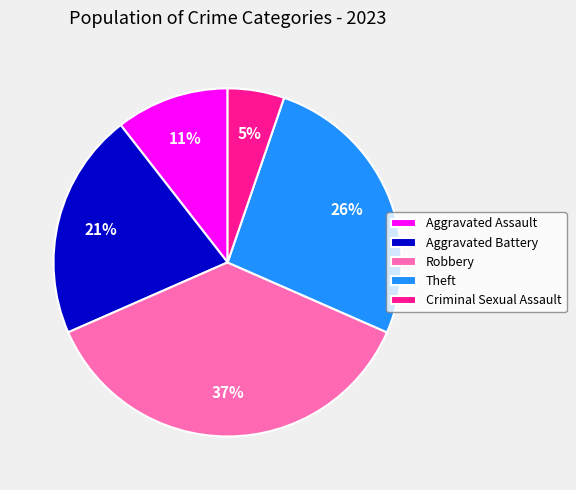

Does Robbery represent more than half of the total?

No